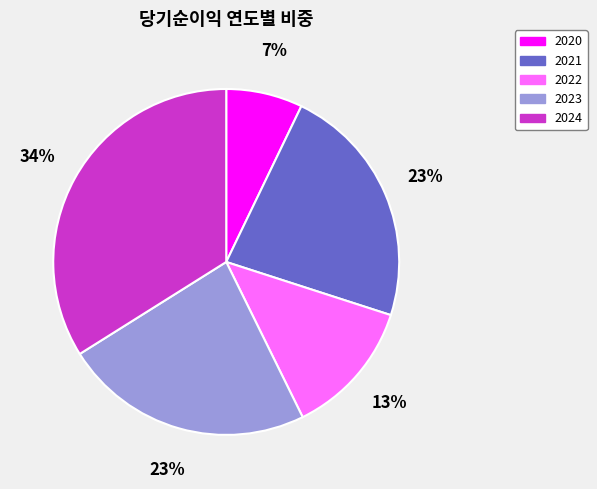

Which category has the smallest portion of the pie?

2020